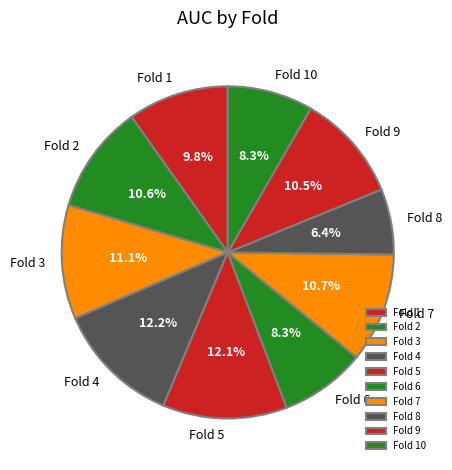

Which has a higher value, Fold 8 or Fold 2?

Fold 2